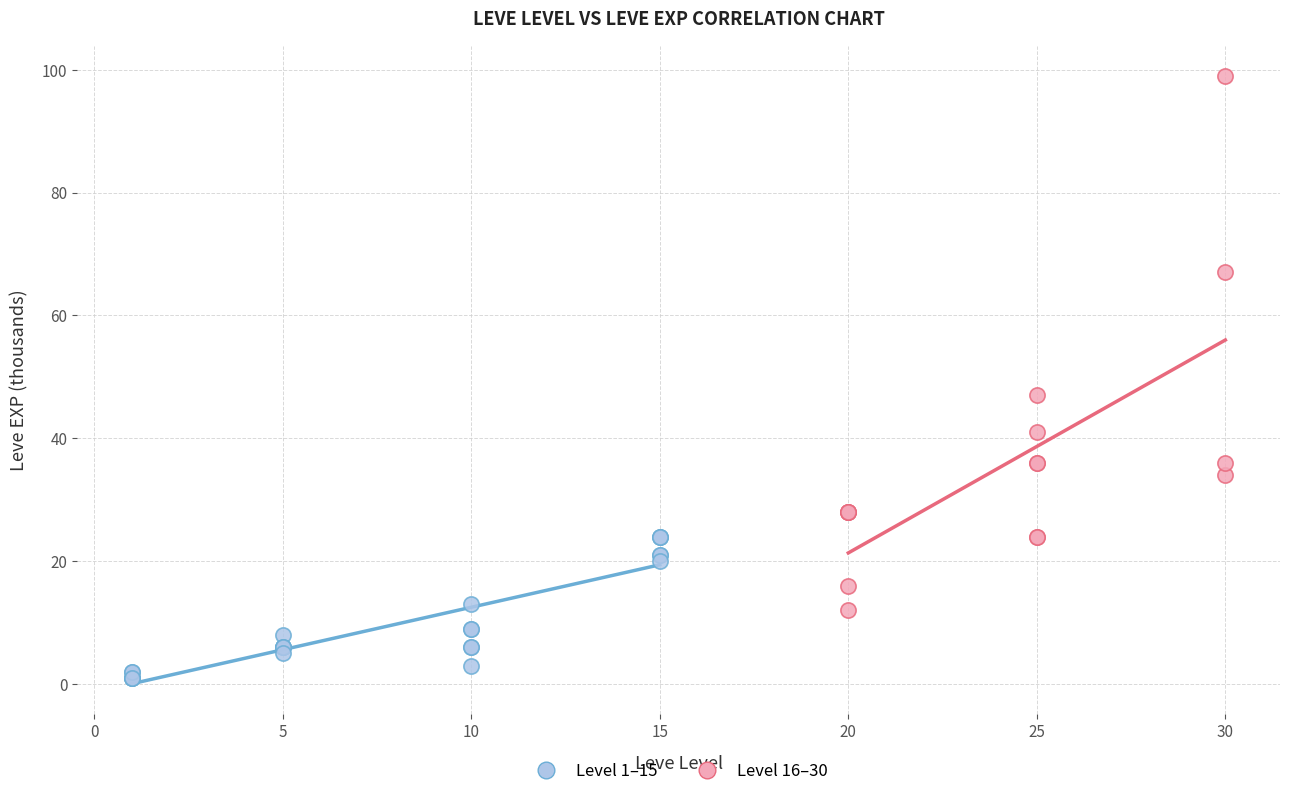

Which series has the widest spread of Y values?

Level 16–30